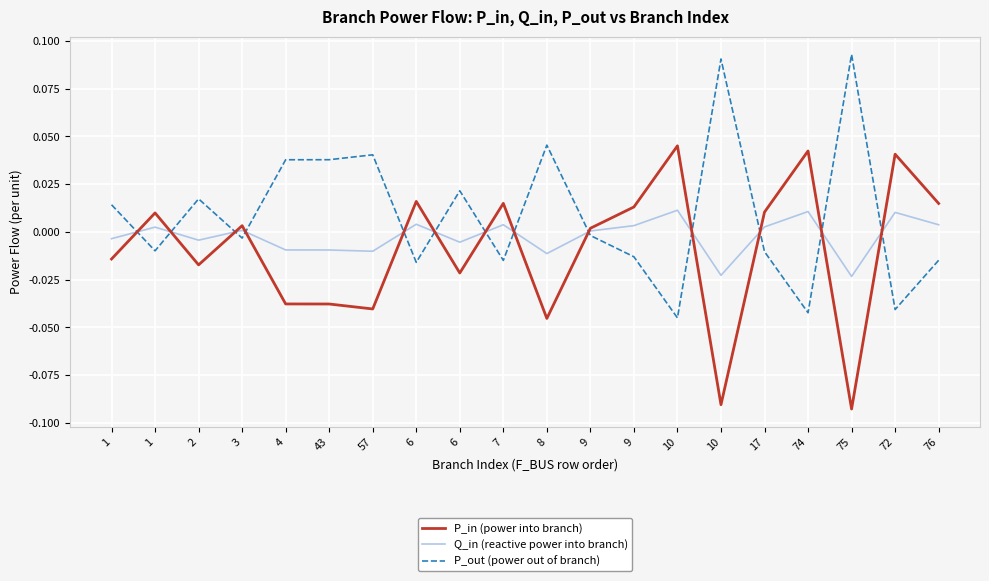

Does the chart have visible grid lines?

Yes